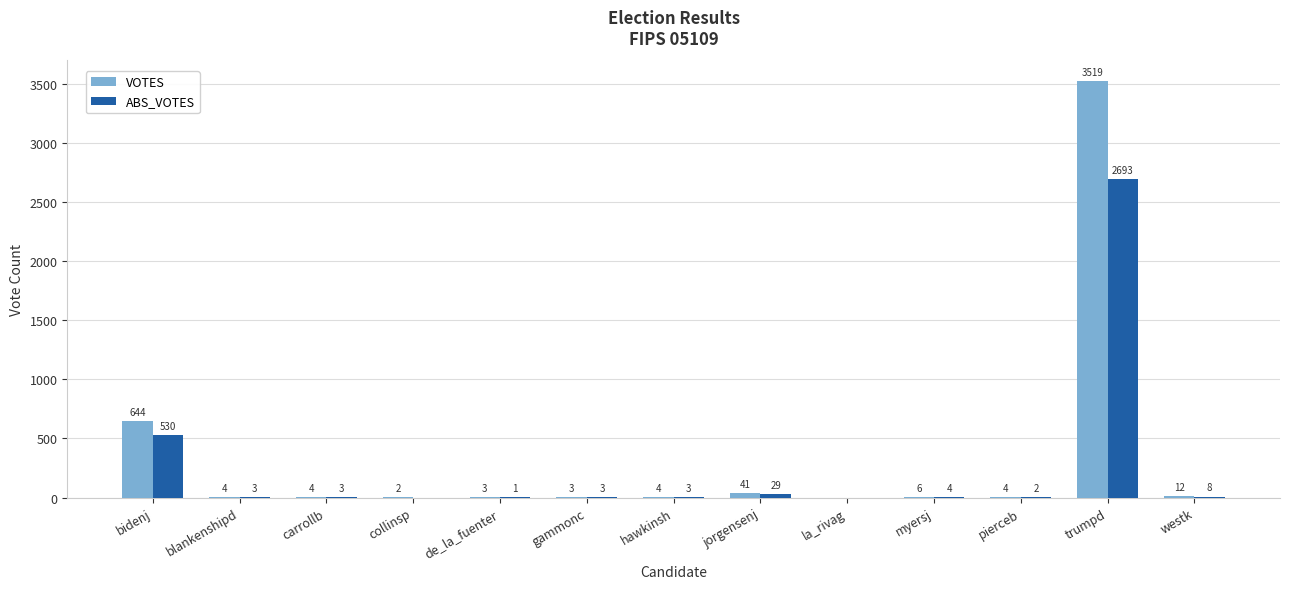

Which series has the largest total across all categories?

VOTES